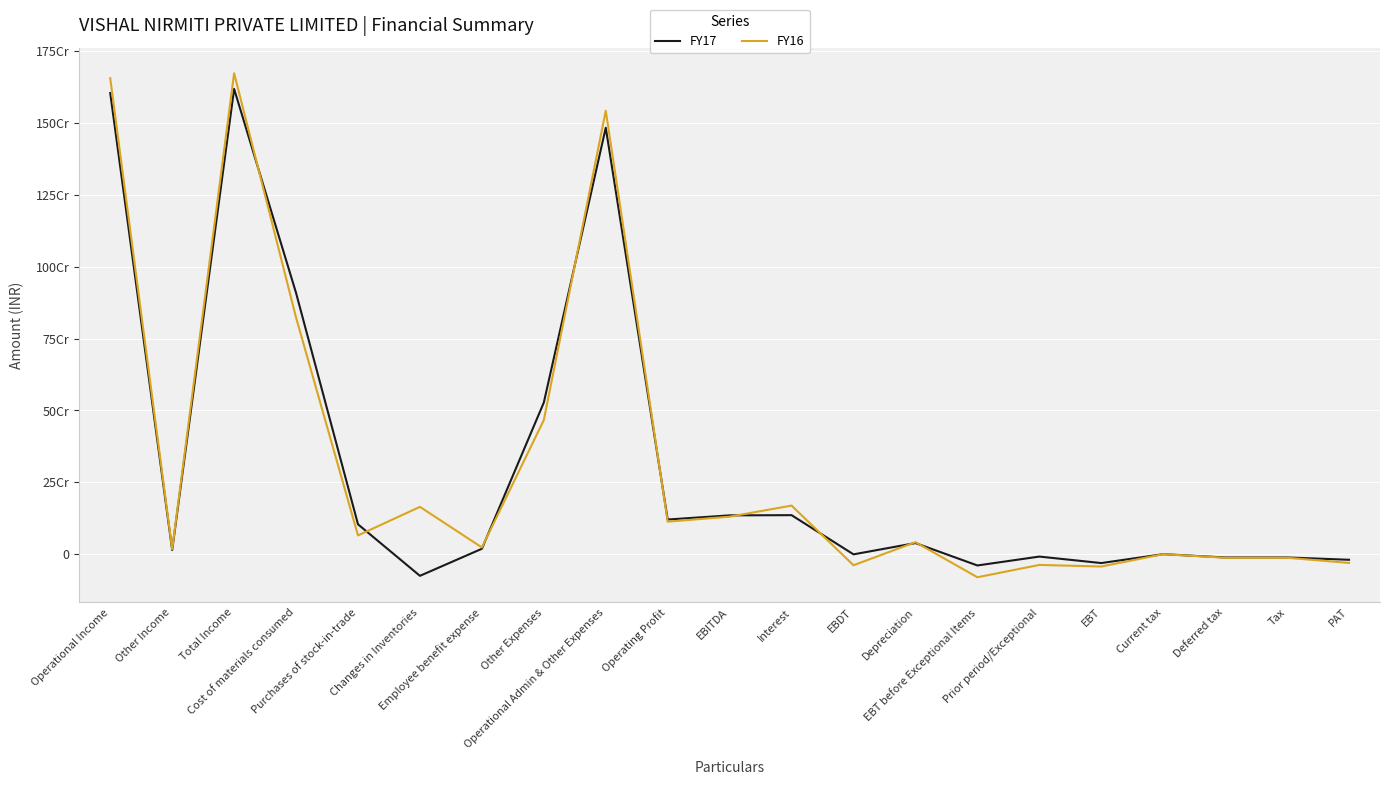

At which category does FY17 reach its first local peak?

Total Income